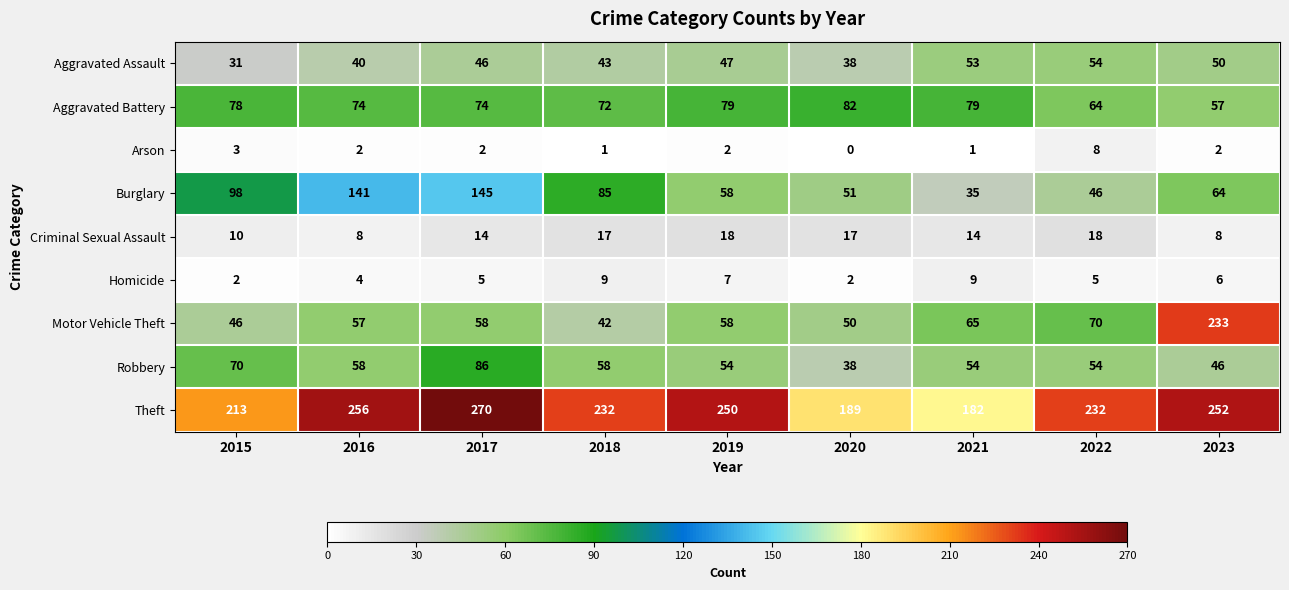

At how many categories does at least one series exceed 120?

9